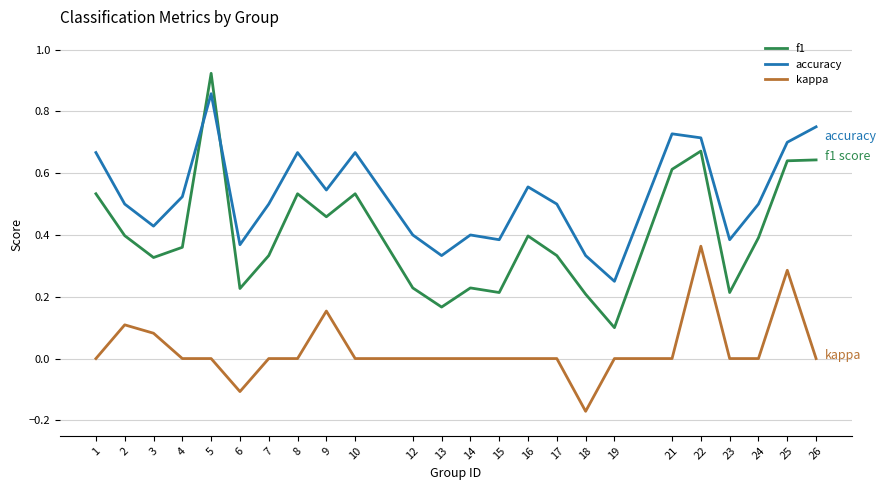

At which label does f1 reach its peak?

5